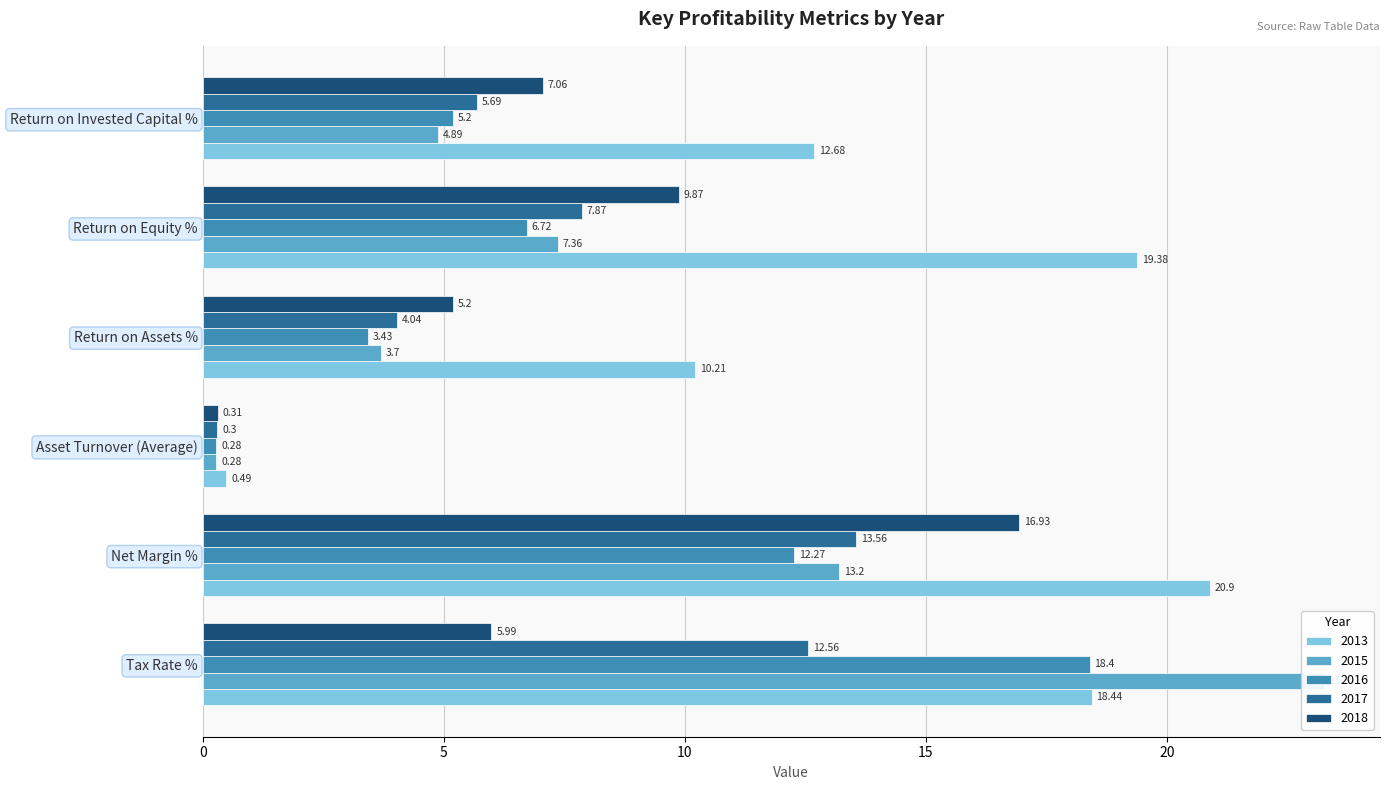

What is the label of the 6th bar from the right?

Tax Rate %